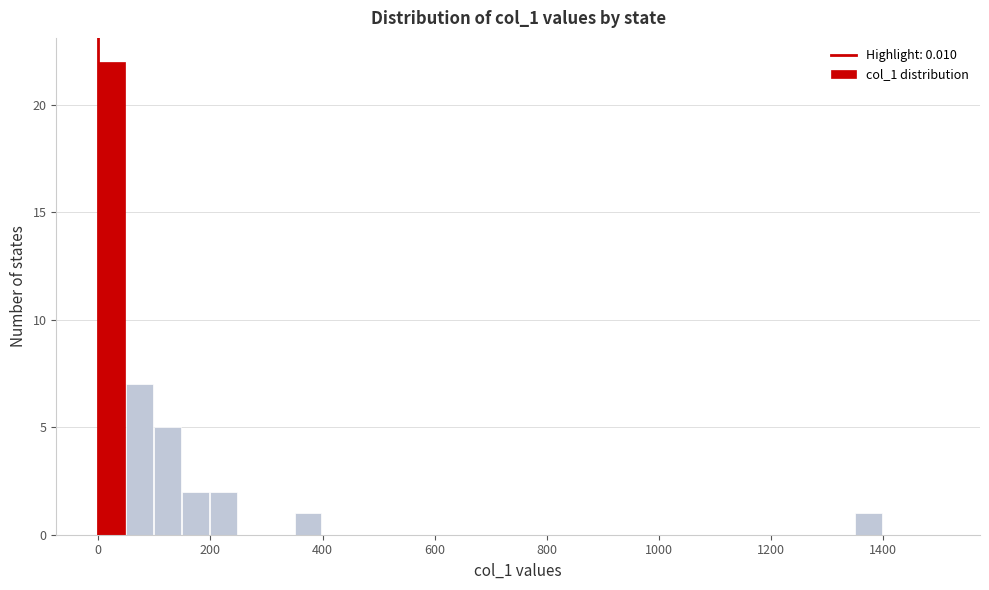

Around what value on the x-axis is the tallest bar? Give the approximate position of its centre, as read against the axis.

20